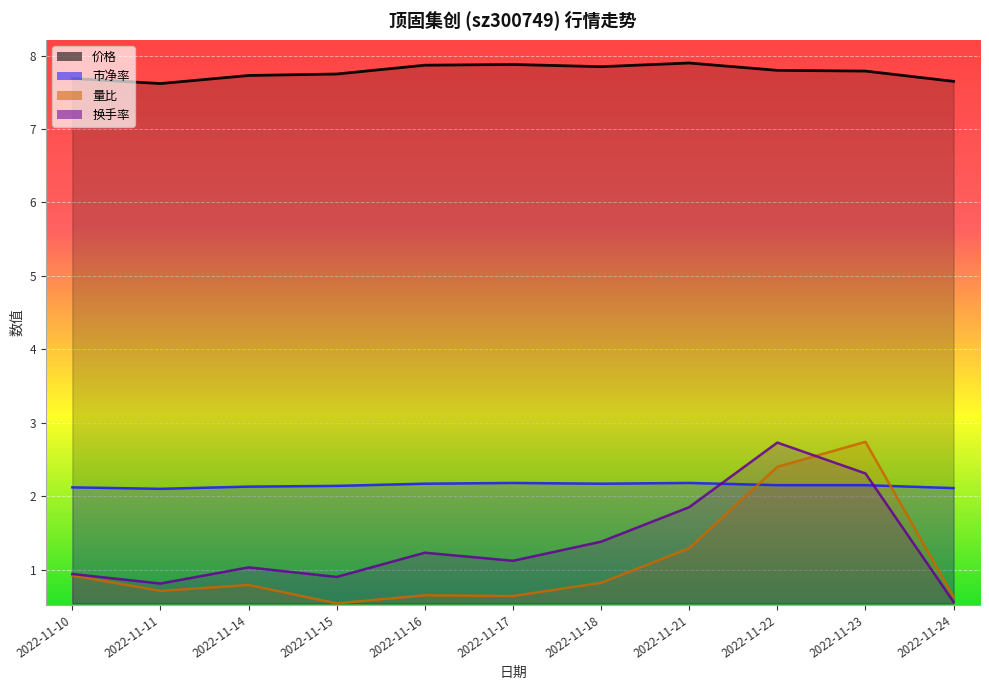

How many interior local valleys does the 换手率 series have?

3